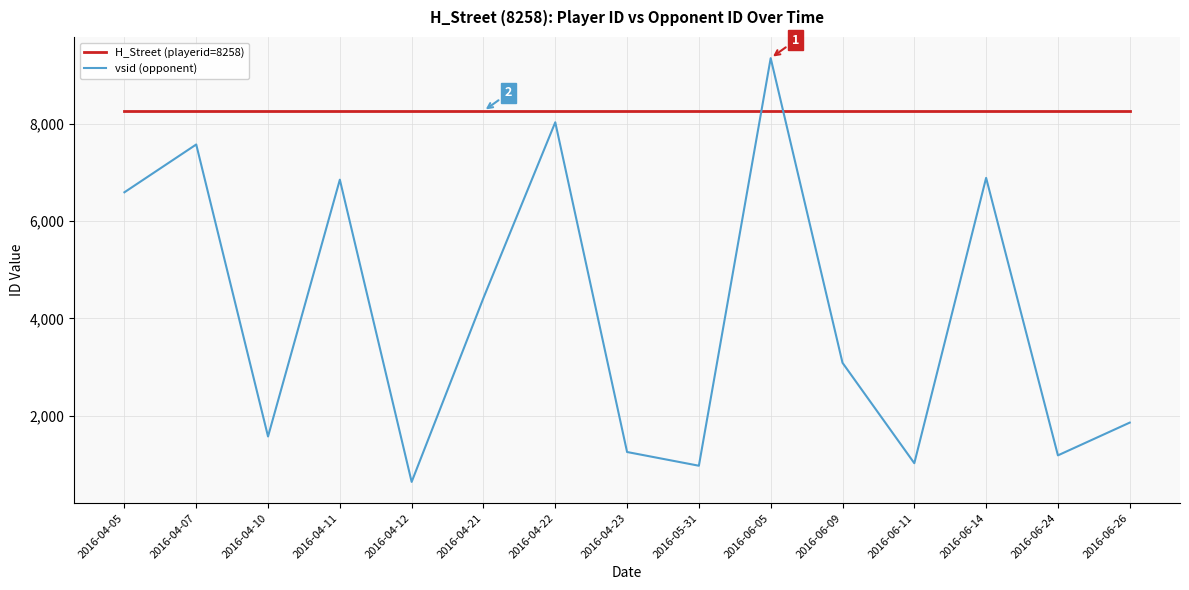

Count the number of categories in the chart.

15